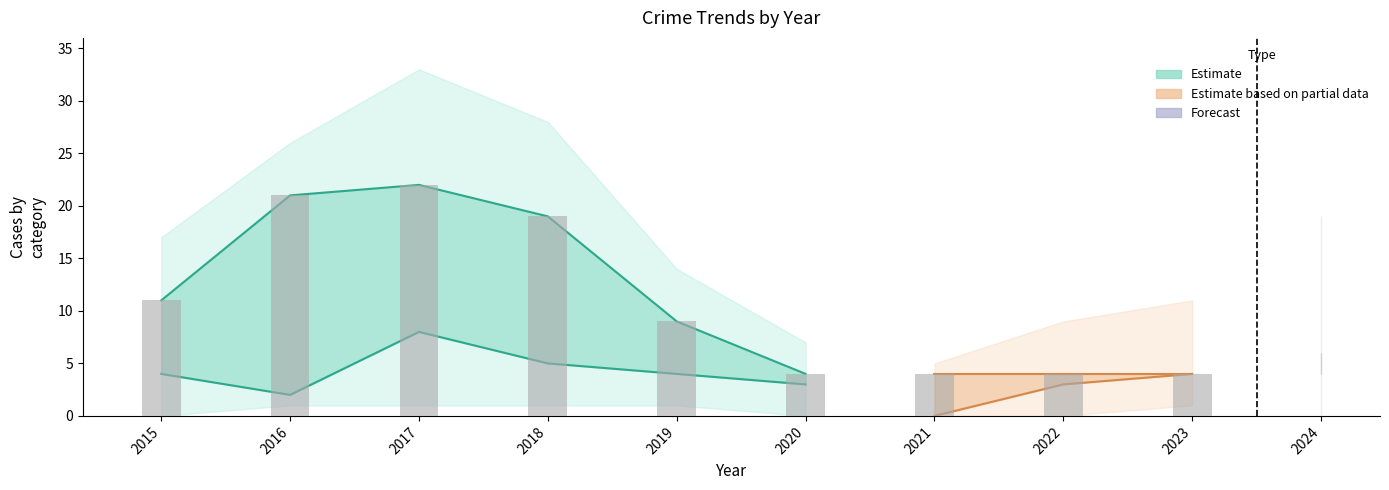

Count the Theft values in the range 4 to 19.

8